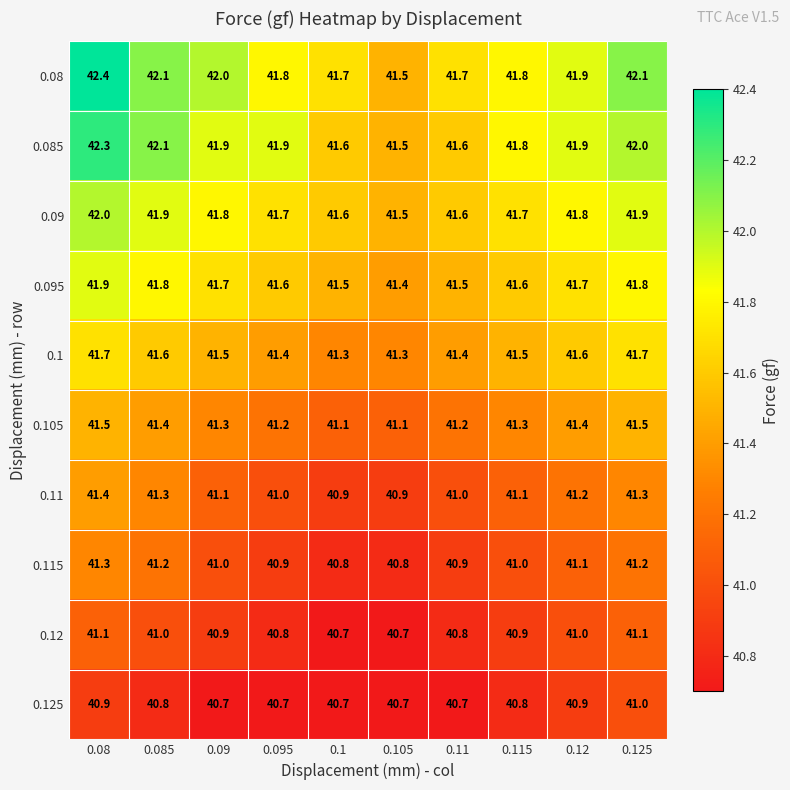

Rank the series by their maximum value, from highest to lowest.

0.08, 0.085, 0.09, 0.095, 0.1, 0.105, 0.11, 0.115, 0.12, 0.125